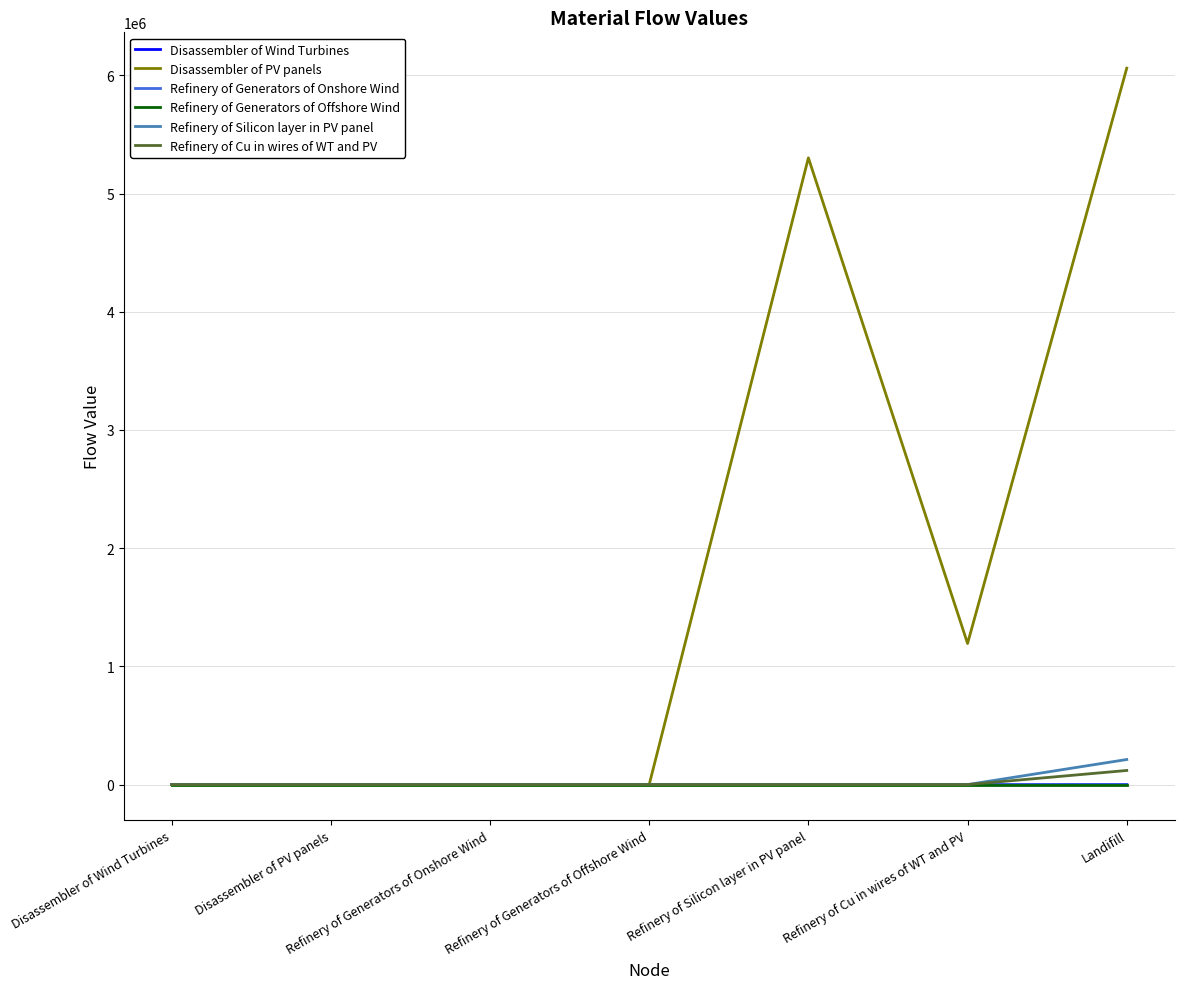

At which label does Disassembler of Wind Turbines first exceed 4?

Refinery of Generators of Onshore Wind